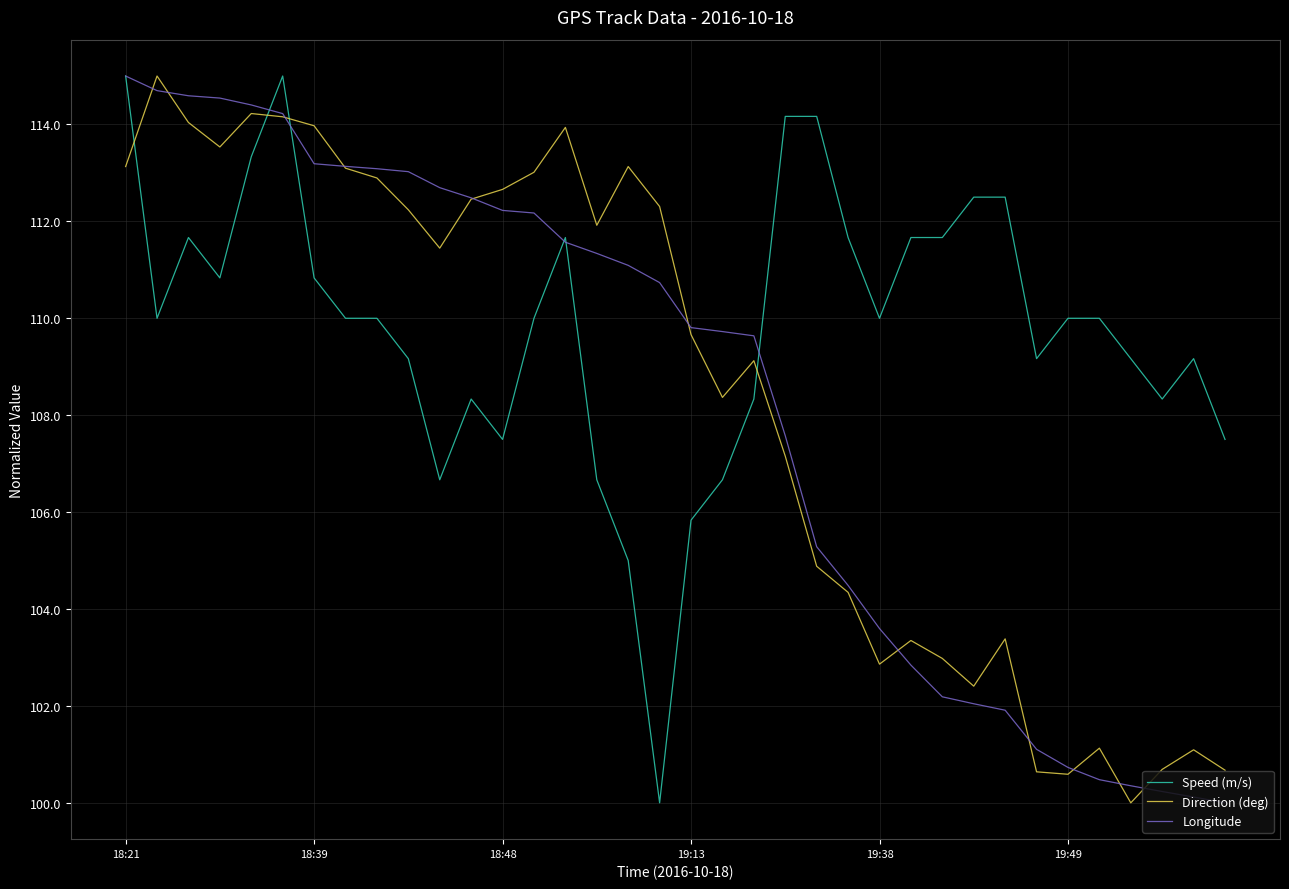

What is the maximum value shown in the chart?

115.0